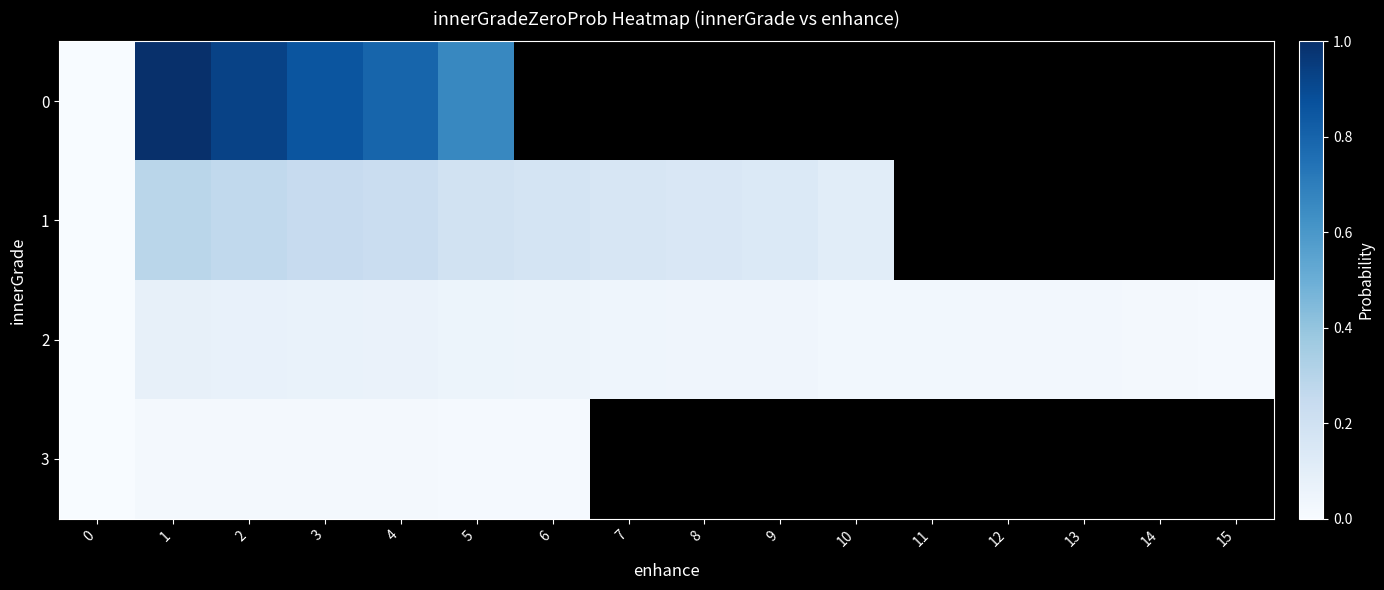

Which series changed the most between 7 and 11?

2